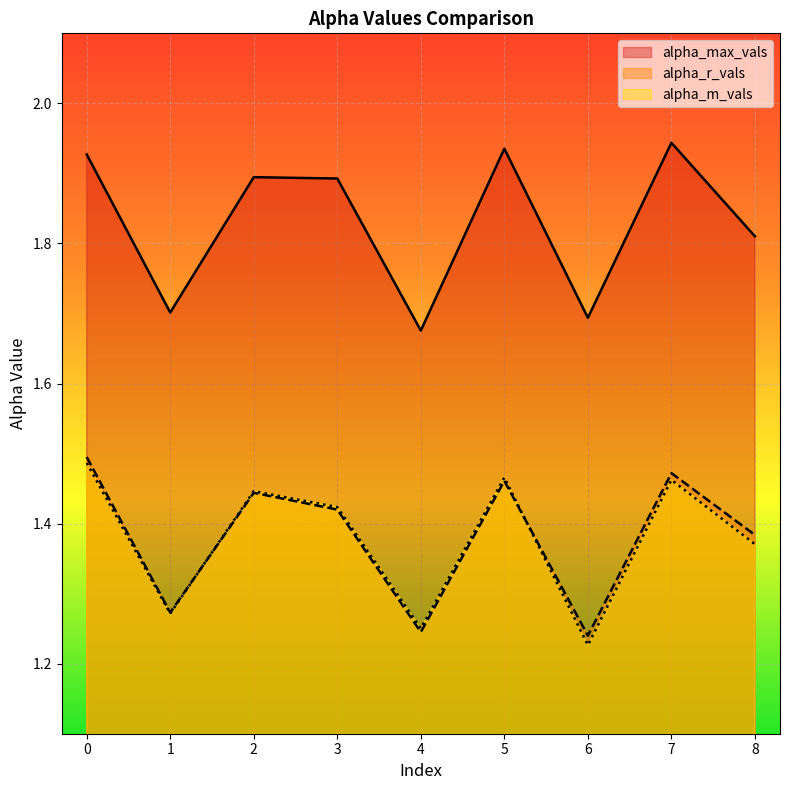

Which series changed the most between 3 and 8?

alpha_max_vals